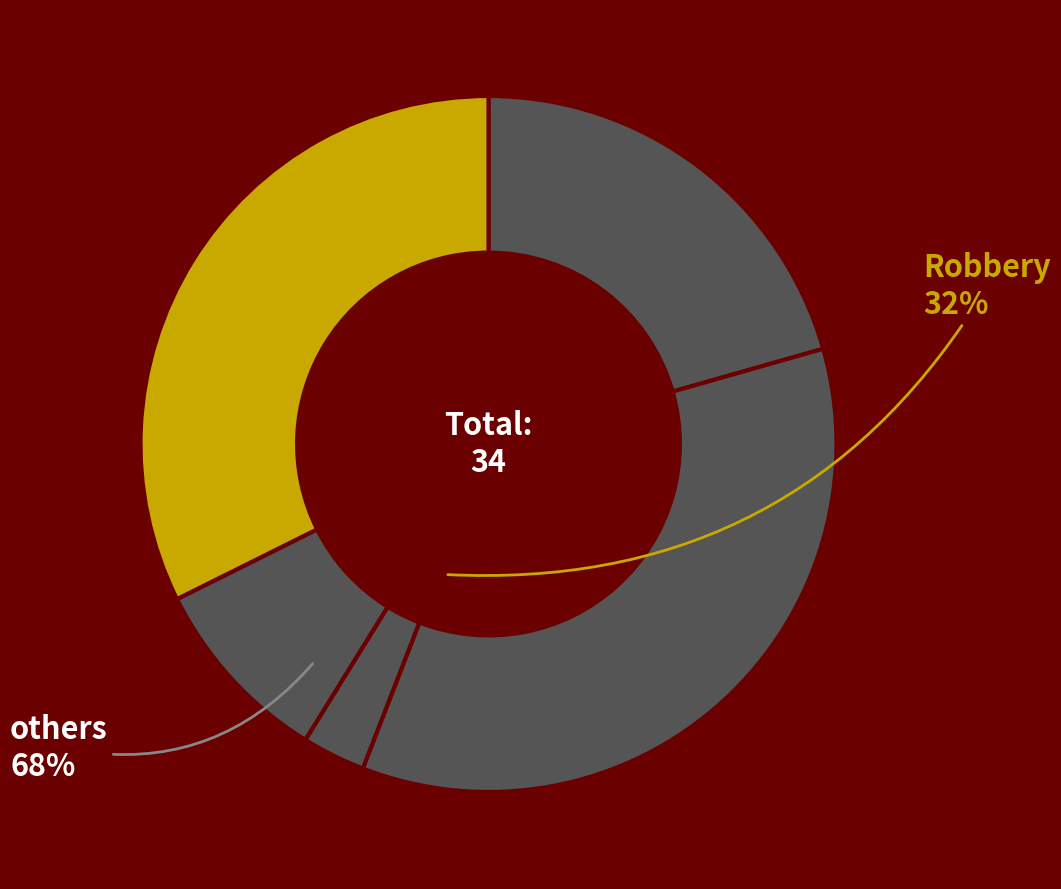

Is there a majority slice in this chart?

No